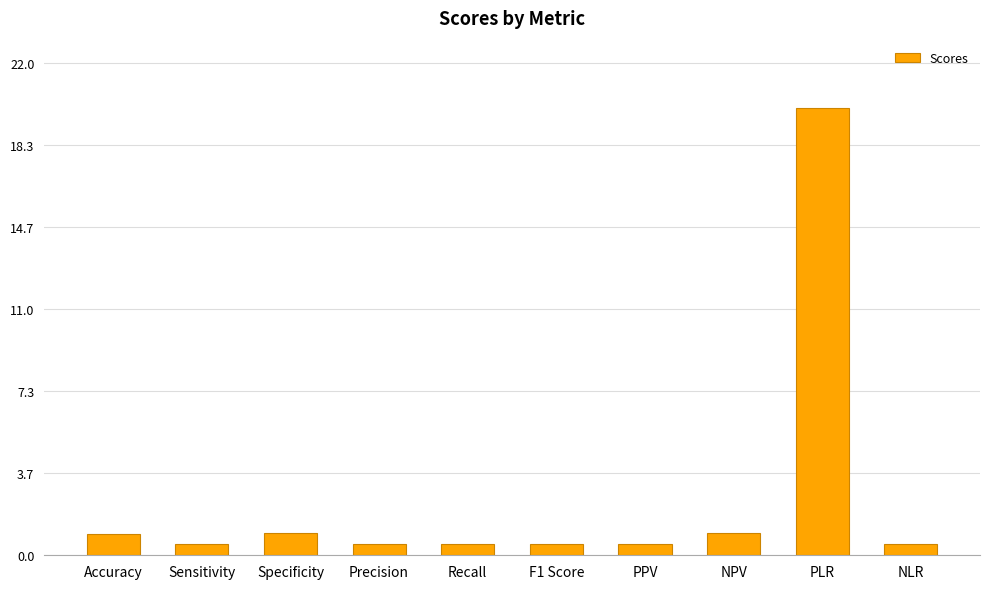

What is the maximum value shown in the chart?

20.0